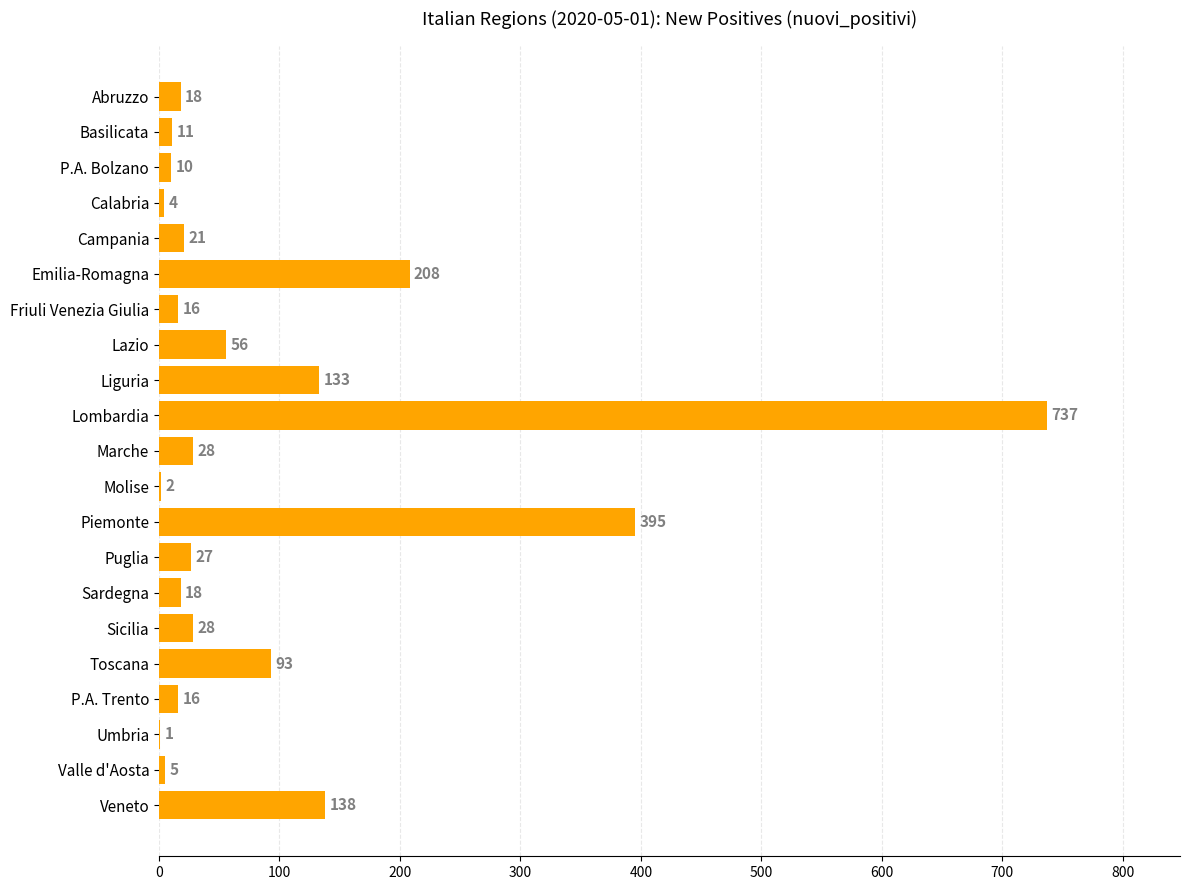

The chart shows a value of 162 at Toscana. True or false?

False